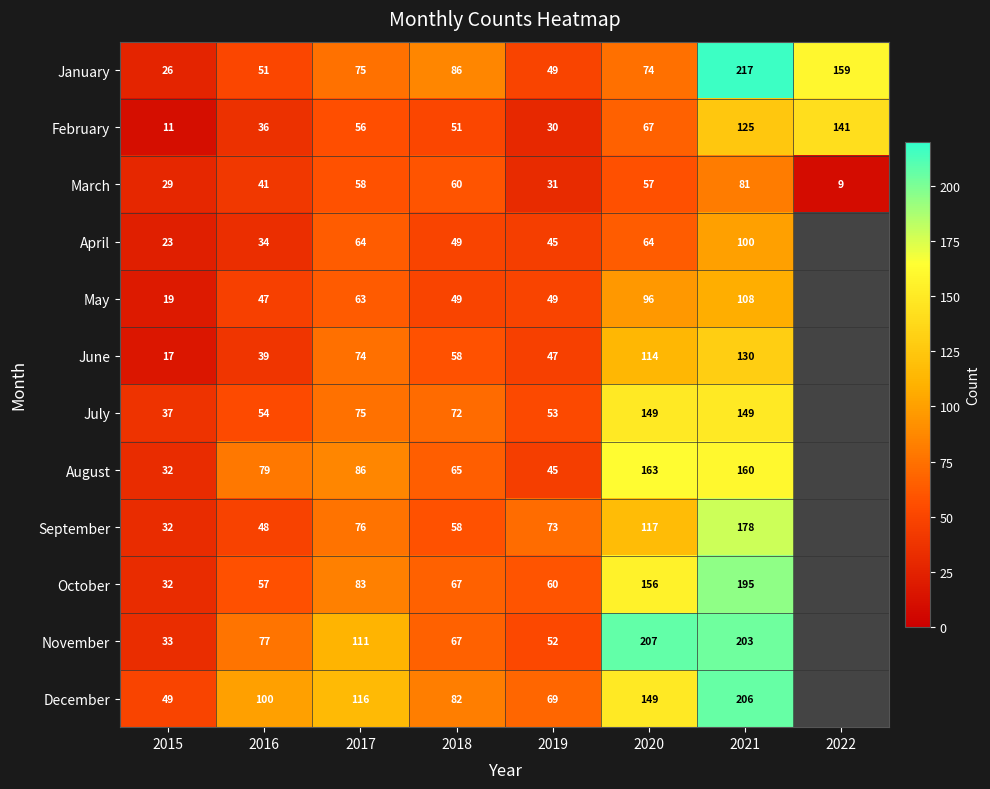

The January series shows 80 at 2016. True or false?

False